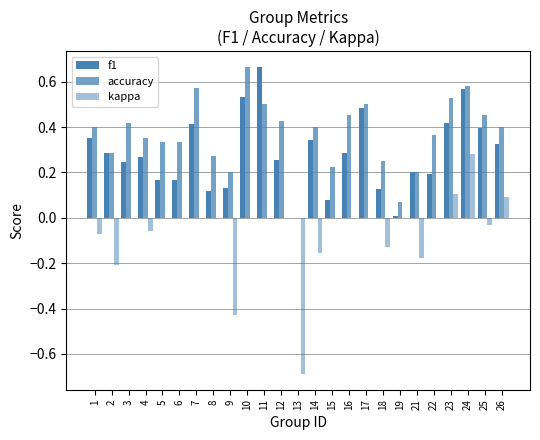

What is the total value across all series at 2?

0.4